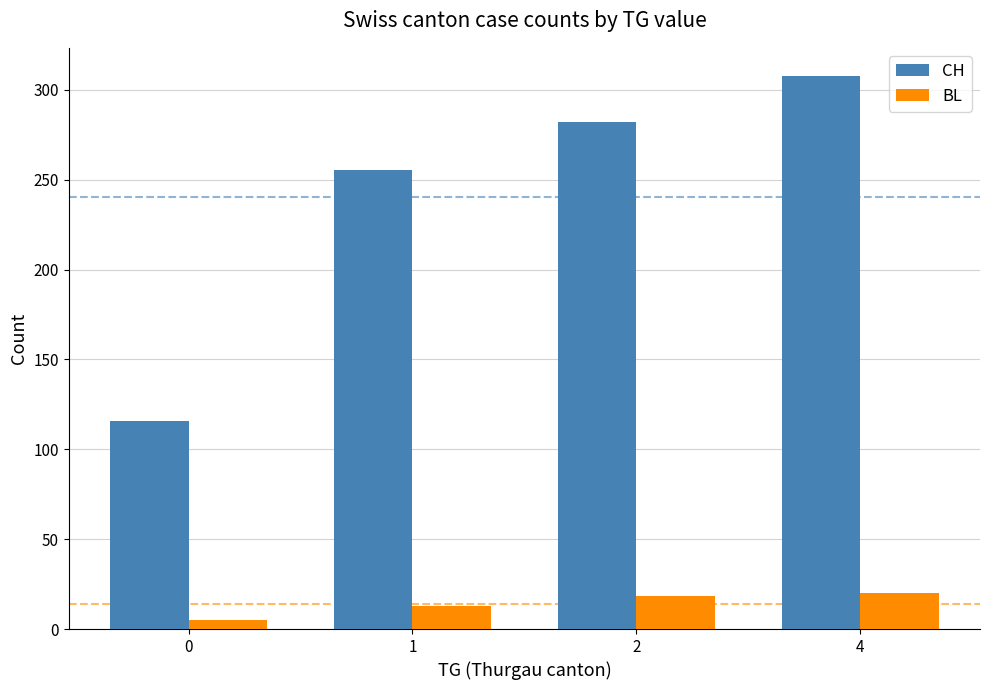

The BL series shows 18.5 at 2. True or false?

True